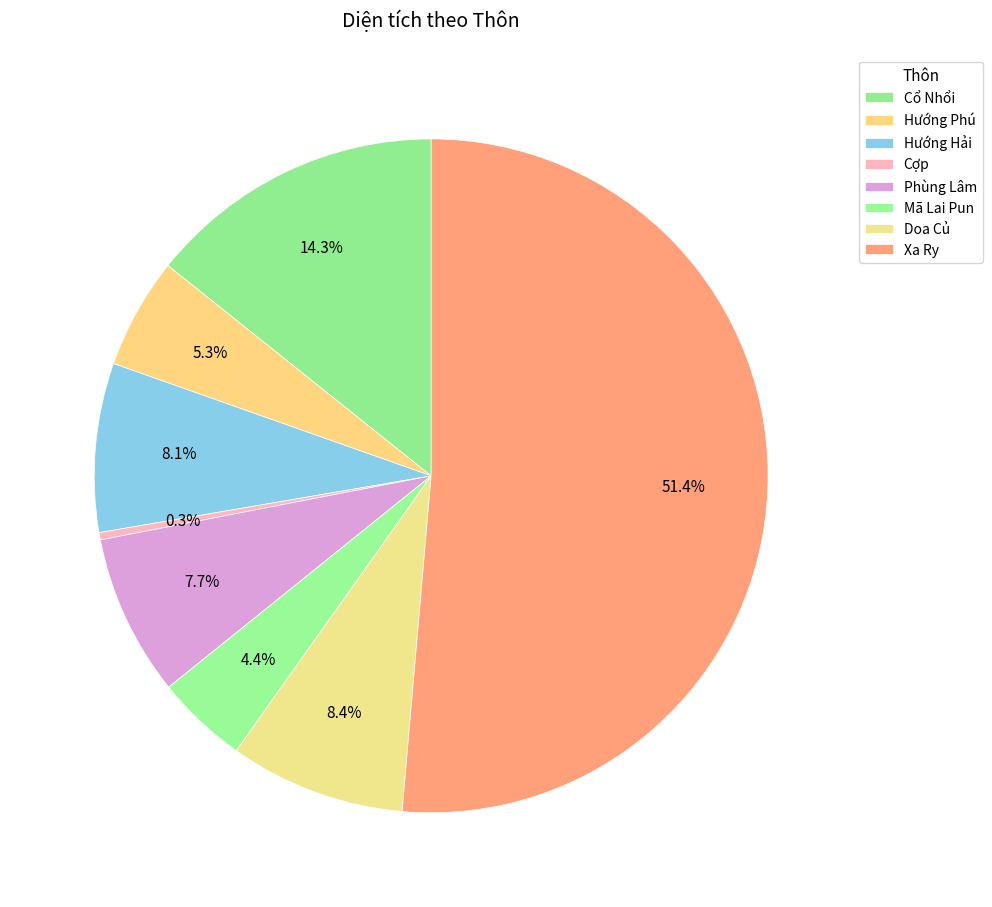

Is the sum of Mã Lai Pun and Cợp greater than half?

No